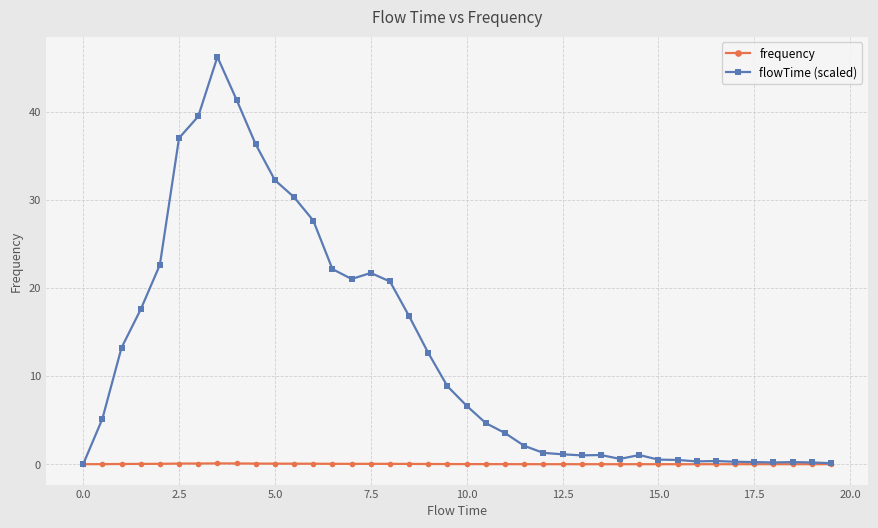

Rank the series by their average value, from highest to lowest.

flowTime (scaled), frequency